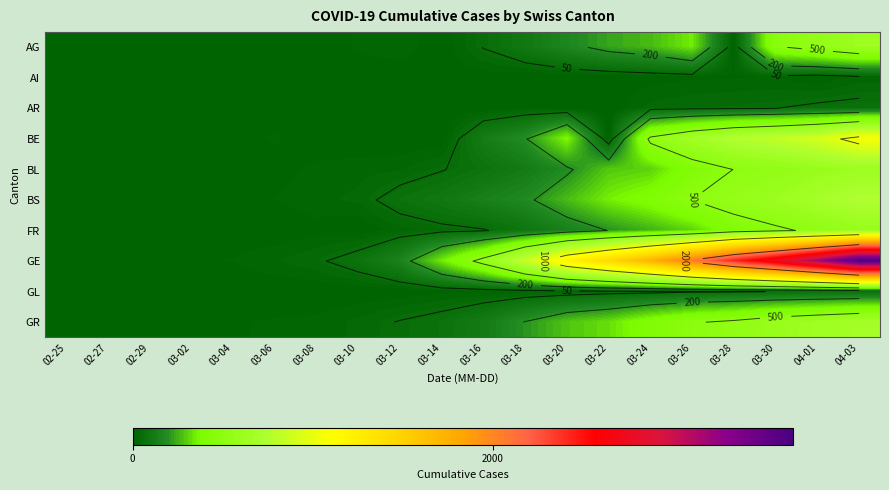

Which category has the lowest value in the AI series?

02-25